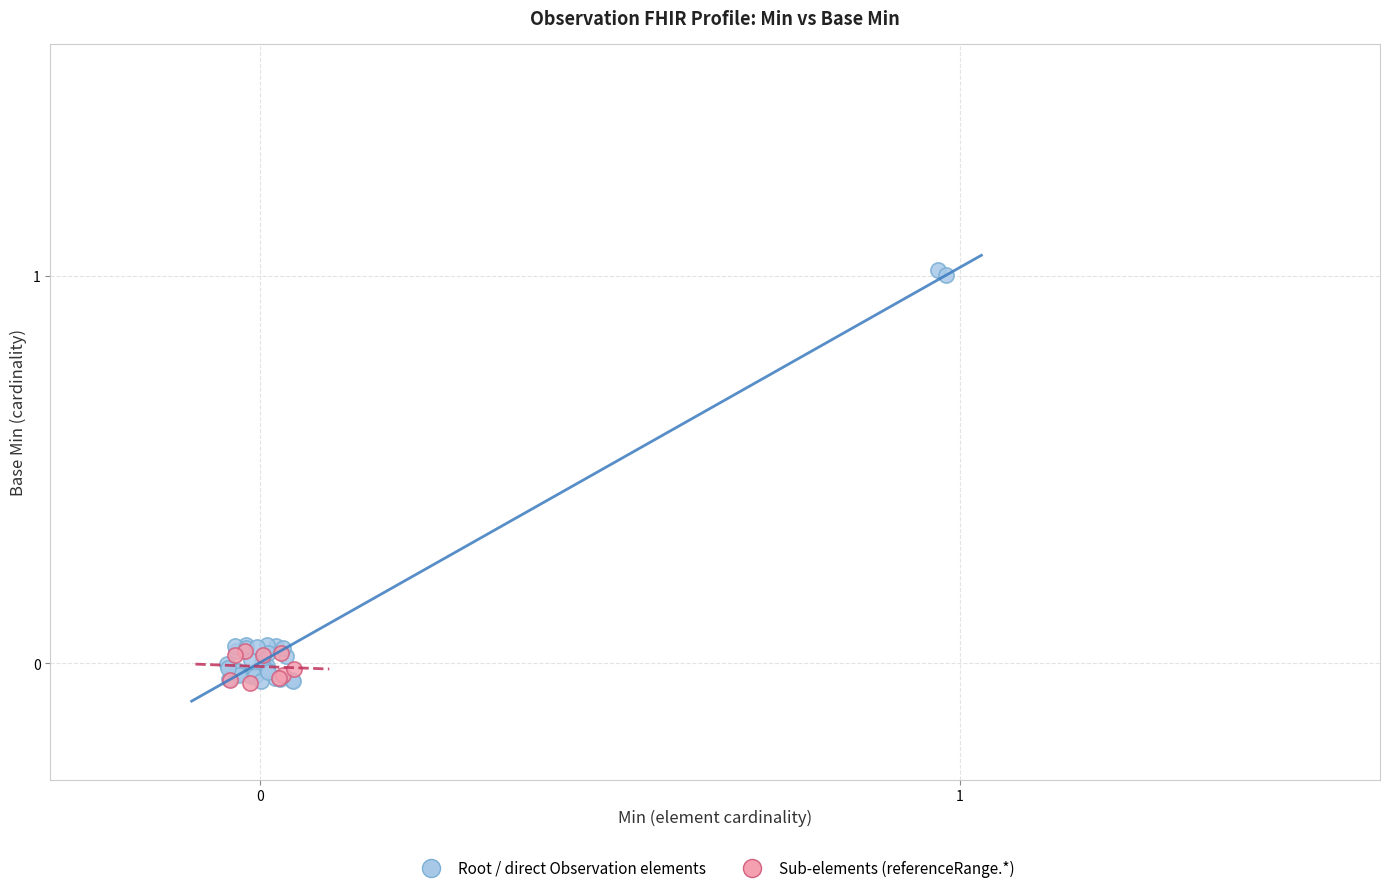

Which series reaches the maximum Y coordinate?

Root / direct Observation elements